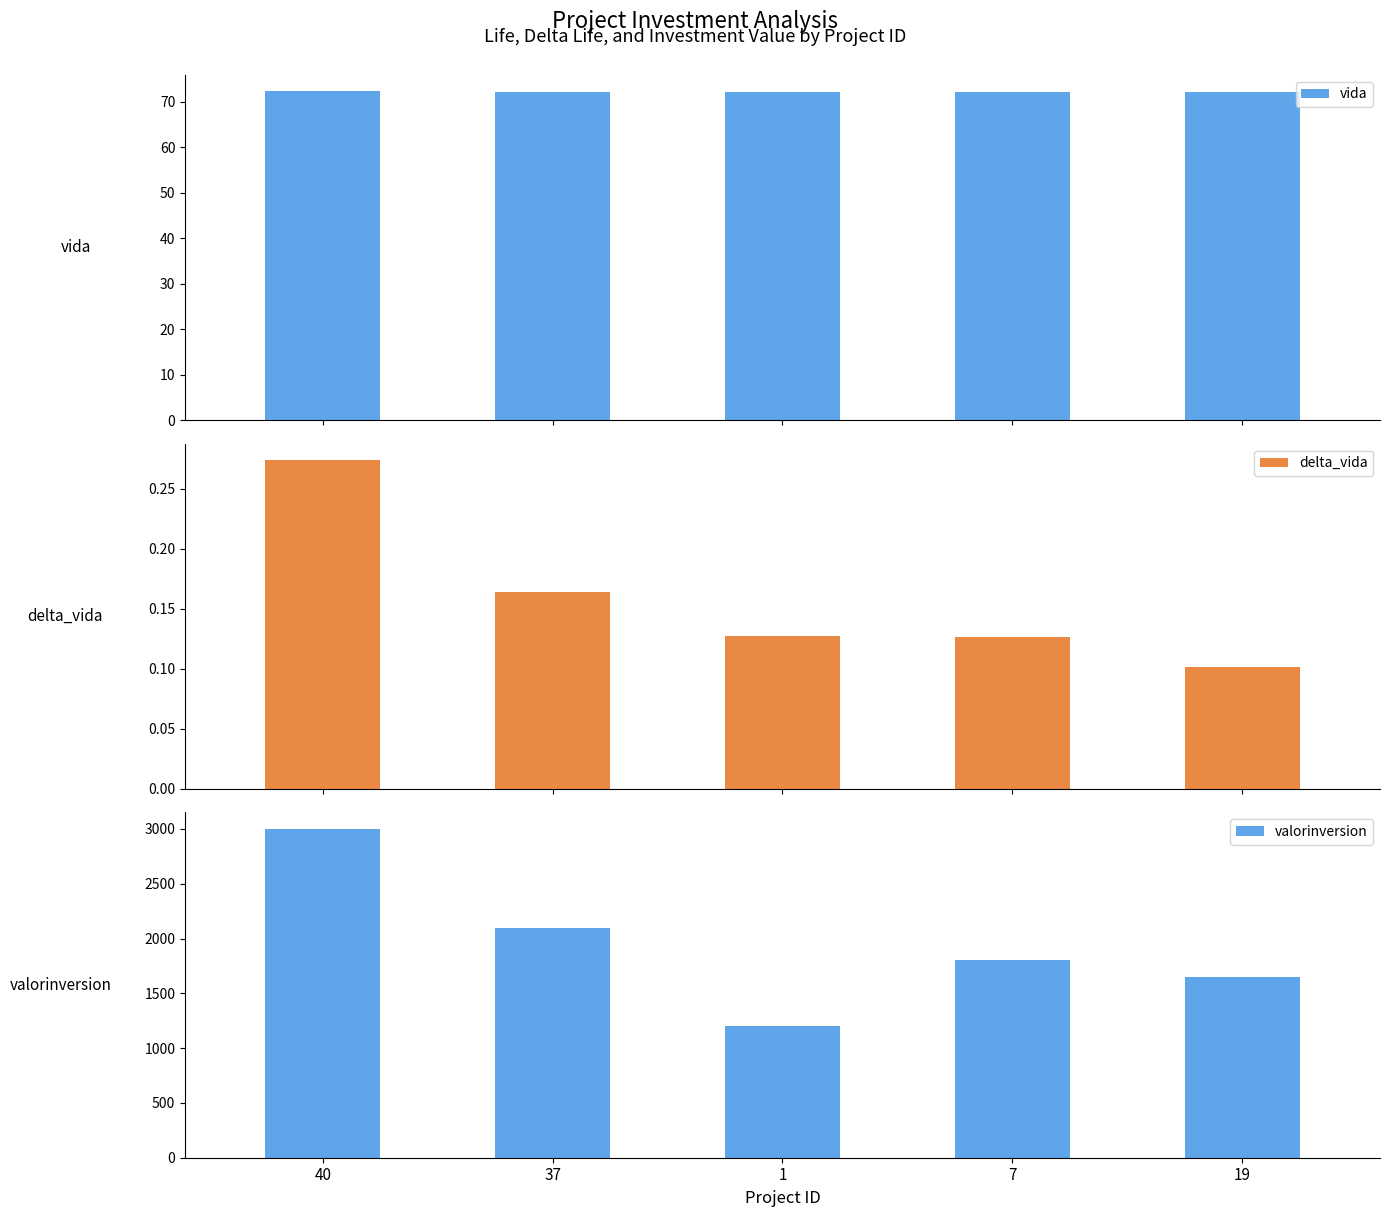

What is the spread (max minus min) of values at 7?

1799.9